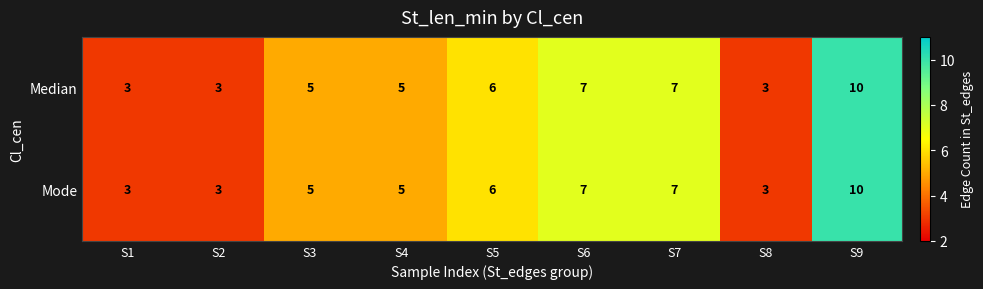

What is the maximum value shown in the chart?

10